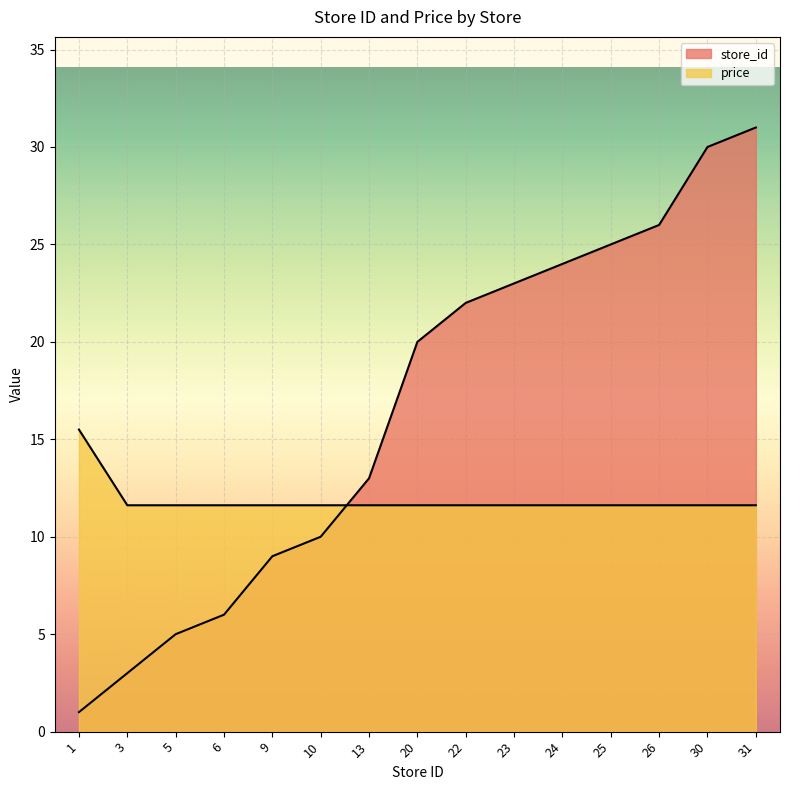

What is the total value across all series at 25?

36.6